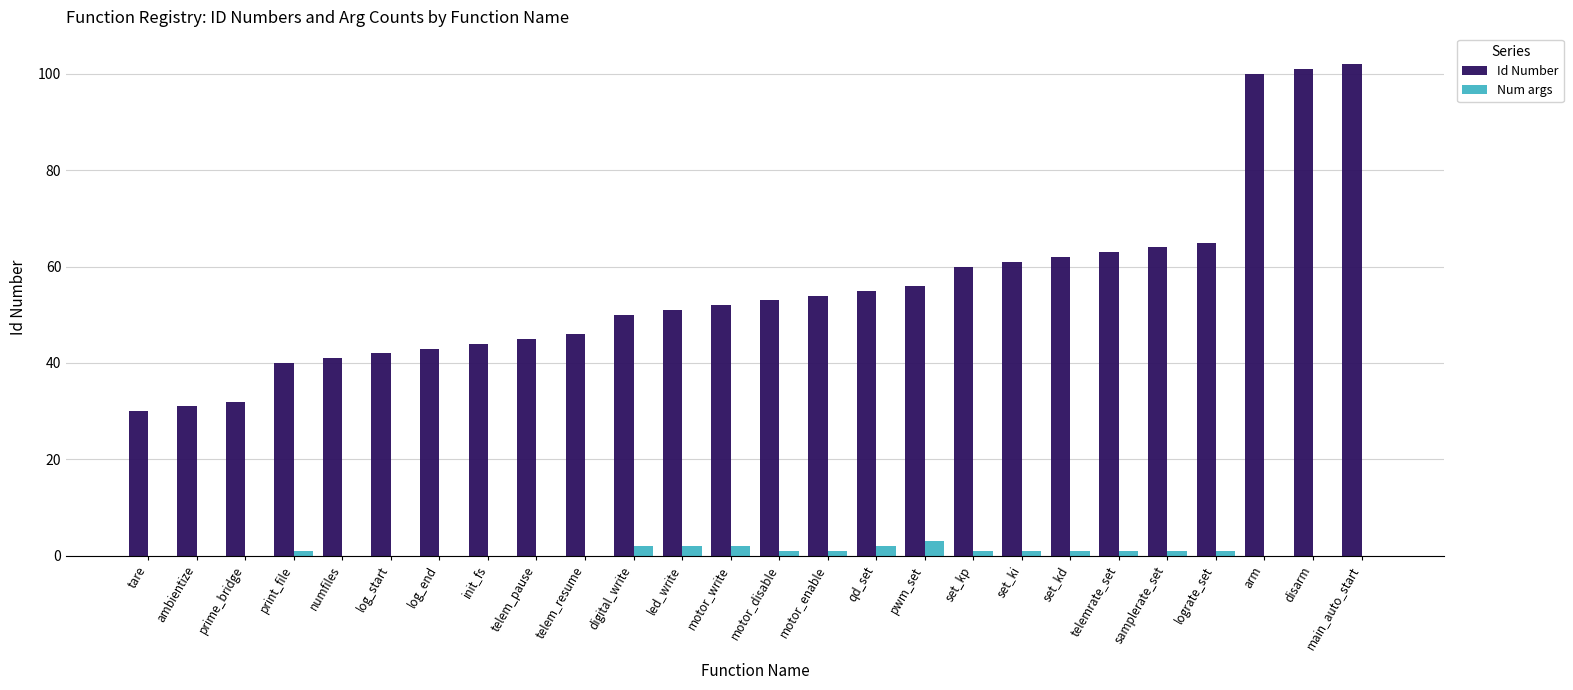

What is the greatest value displayed?

102